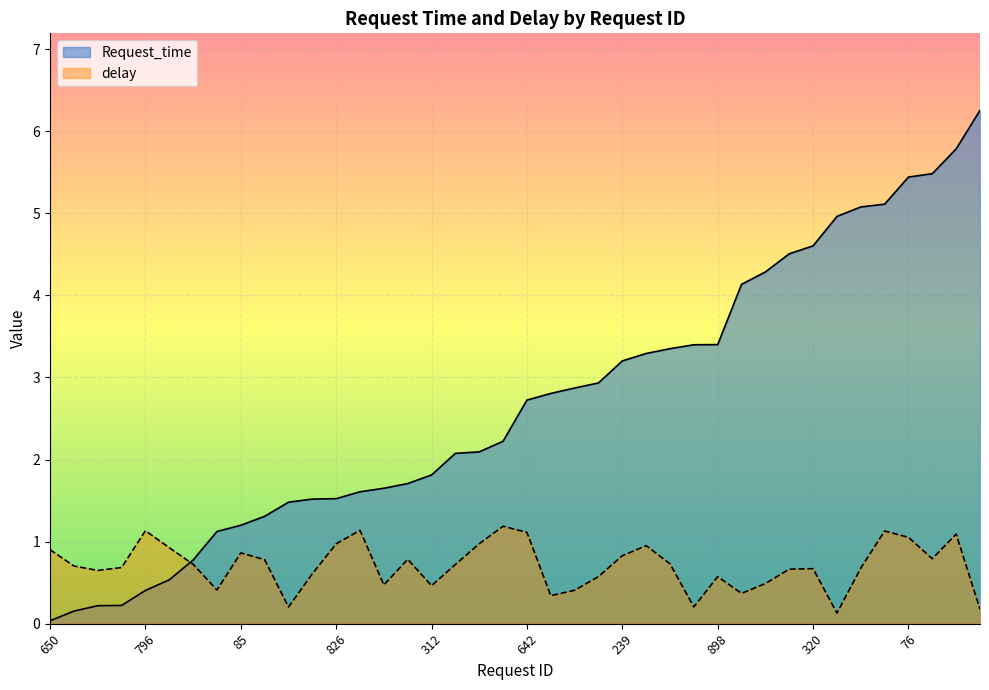

Which series has the largest total across all categories?

Request_time